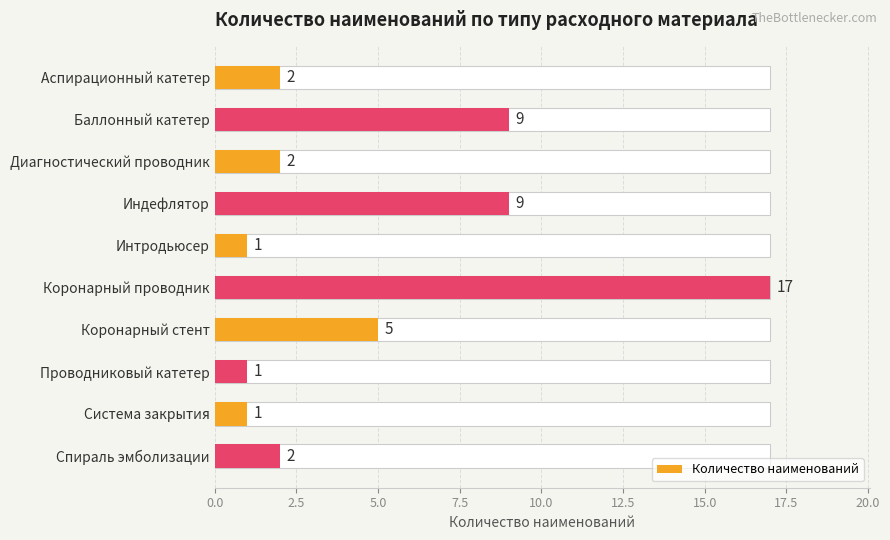

What is the change in value from Коронарный стент to Проводниковый катетер?

-4